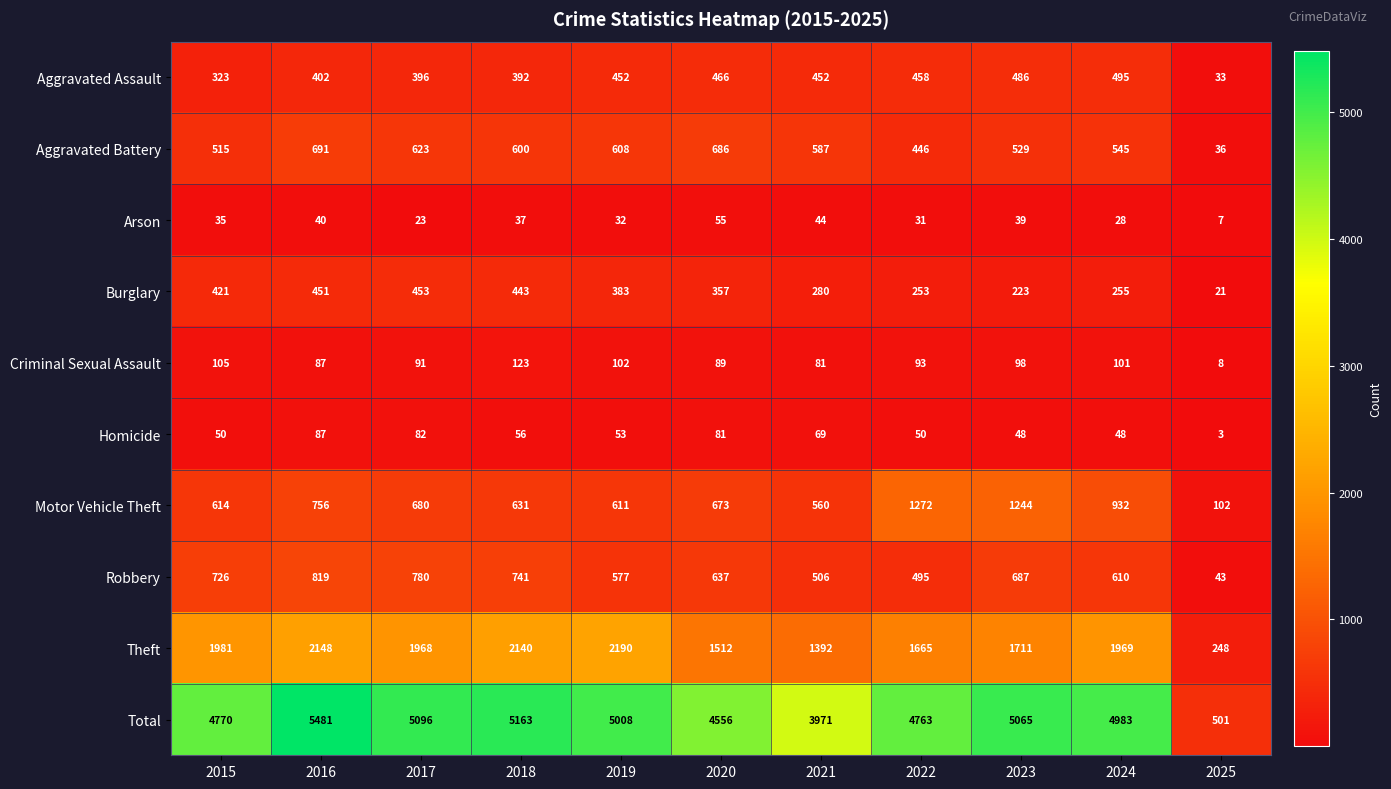

The value of Aggravated Battery at 2018 is 315. True or false?

False